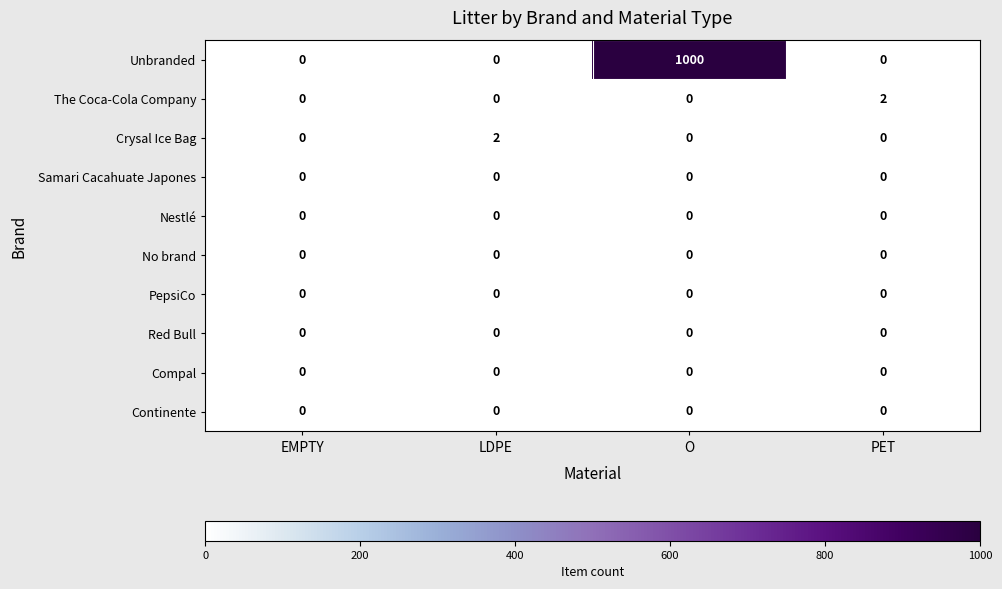

Is it true that Nestlé equals 0 at O?

True